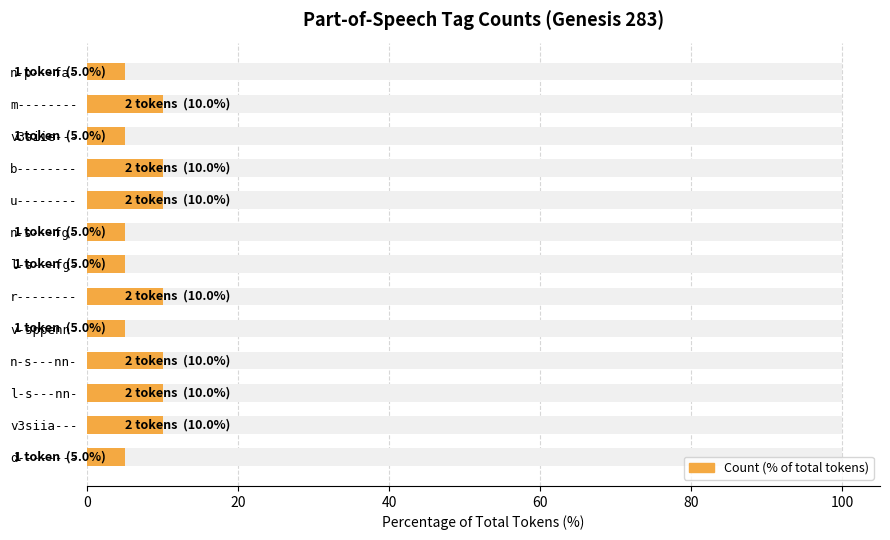

What is the greatest value displayed?

10